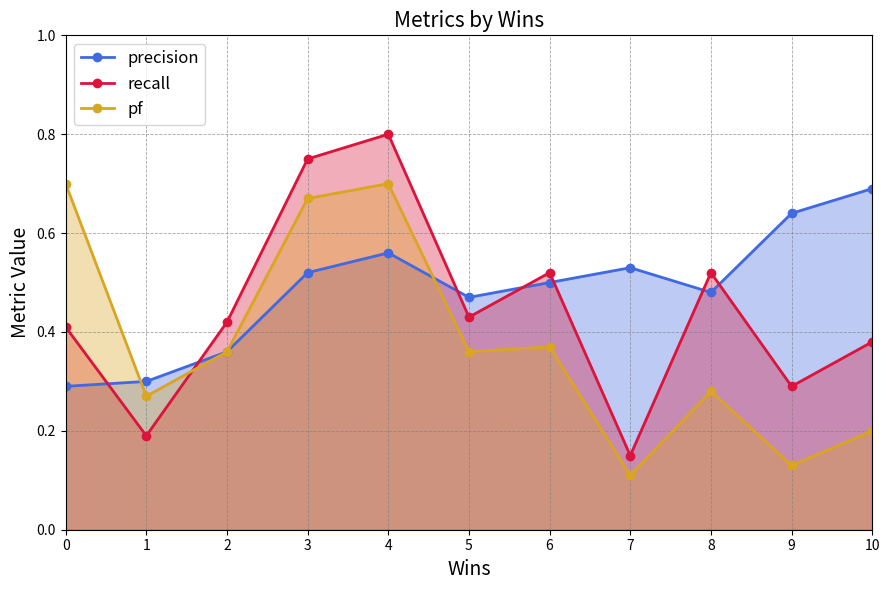

Rank the series at 0 from highest to lowest value.

pf, recall, precision